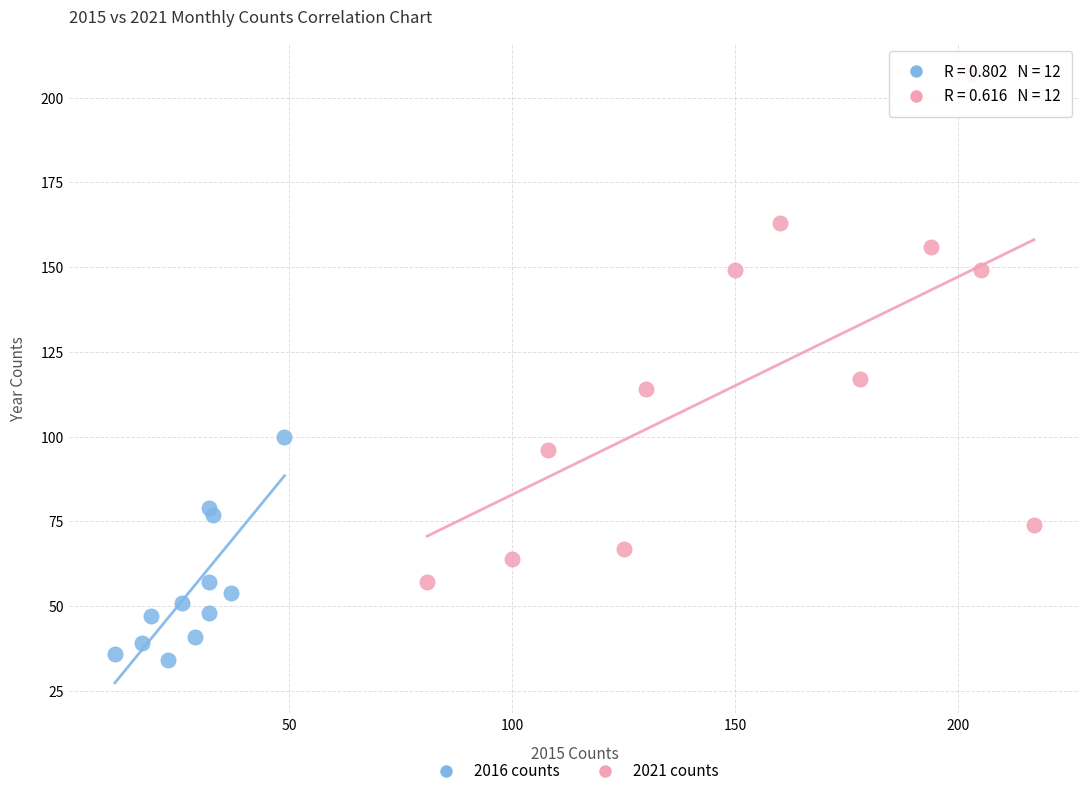

Which series contains the lowest Y value?

2016 counts